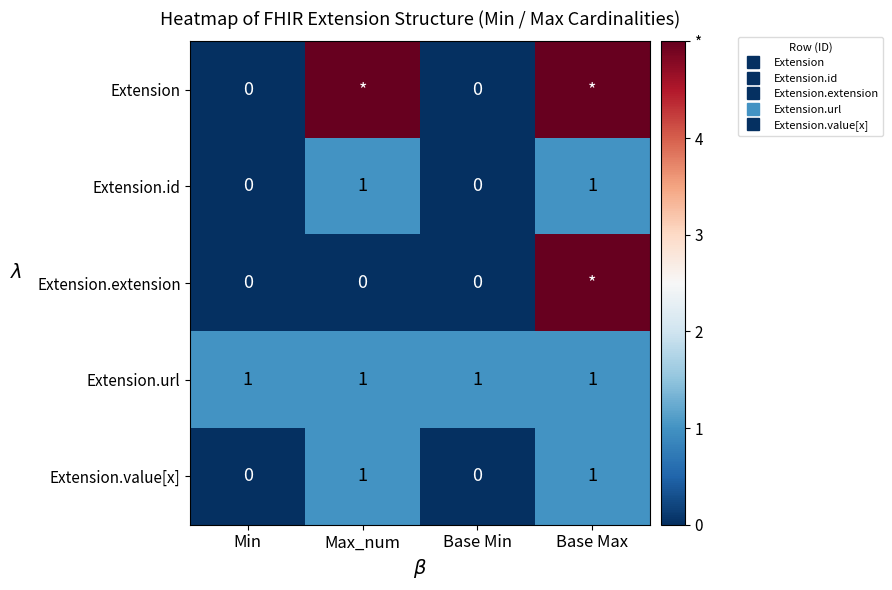

Between Base Min and Base Max, which series saw the biggest shift?

Extension